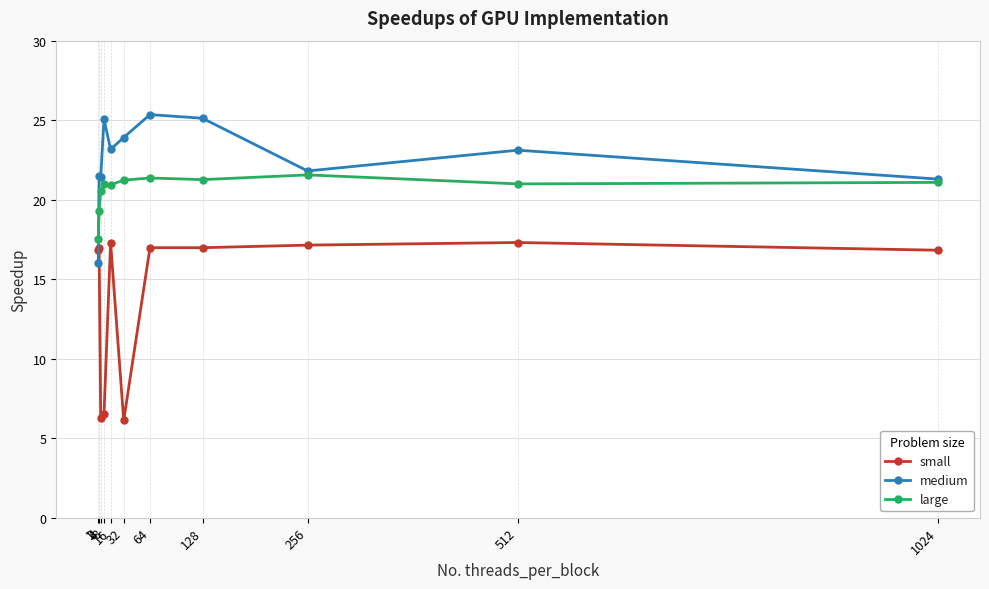

Where does the large series first go above 20?

4